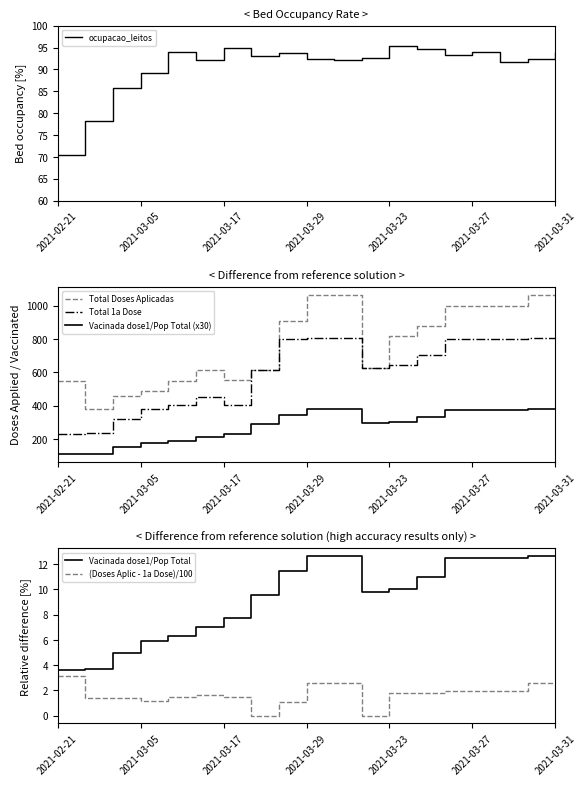

Is it true that Vacinada dose1/Pop Total equals 8.6 at 2021-03-29?

False